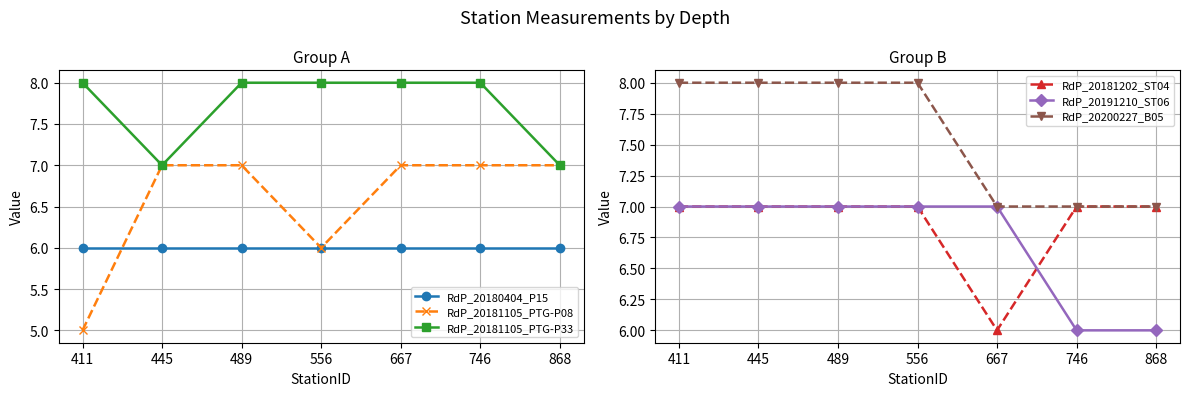

What are all the series names shown in the legend?

RdP_20180404_P15, RdP_20181105_PTG-P08, RdP_20181105_PTG-P33, RdP_20181202_ST04, RdP_20191210_ST06, RdP_20200227_B05